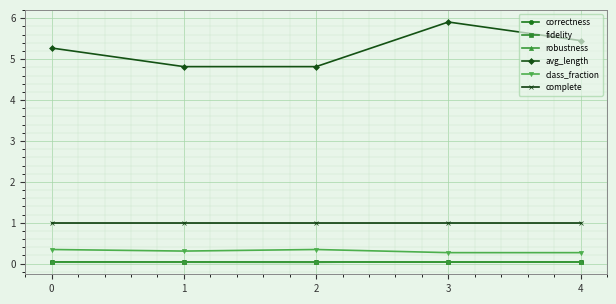

Which series changed the most between 1 and 4?

avg_length